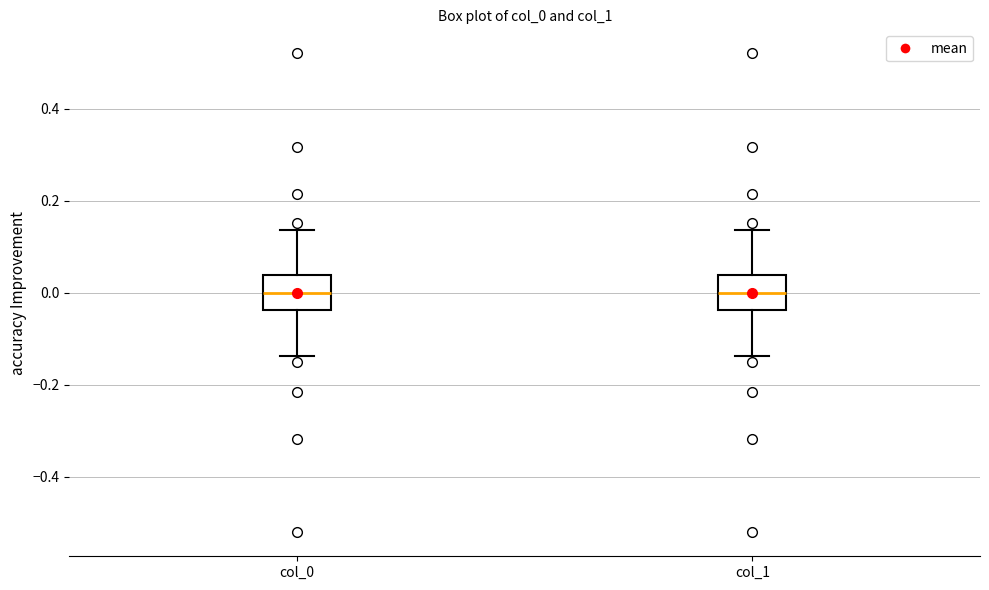

Reading left to right, transcribe this box plot: for each box, give where its median line is, the range the box spans, and where its two whiskers end, as read against the y-axis. The values are not printed on the chart, so give them approximately, as read against the axis.

col_0: median 0.00, box -0.04 to 0.04, whiskers -0.14 to 0.14
col_1: median 0.00, box -0.04 to 0.04, whiskers -0.14 to 0.14